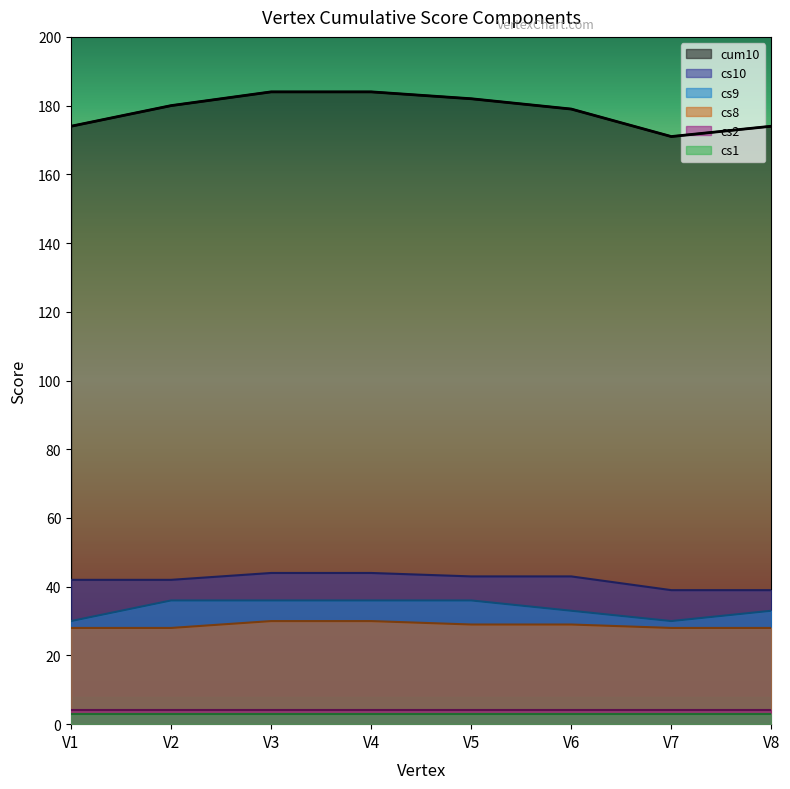

What is the highest value of the cs10 series?

44